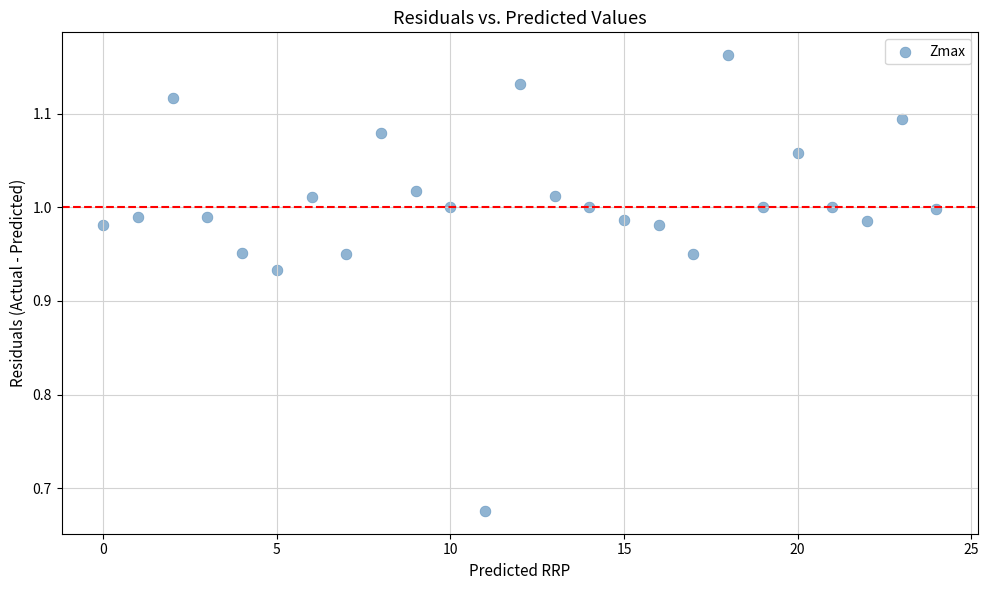

What is the range of Y values (max minus min)?

0.5